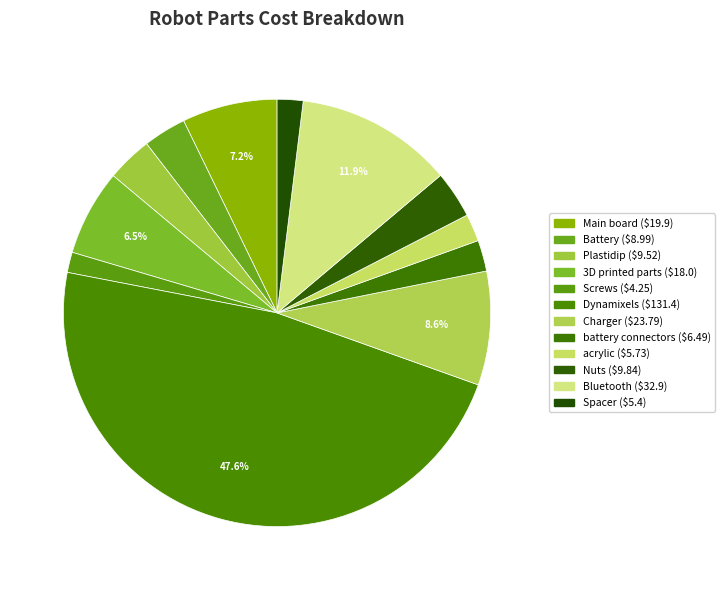

To the nearest percent, what portion does acrylic represent?

2%